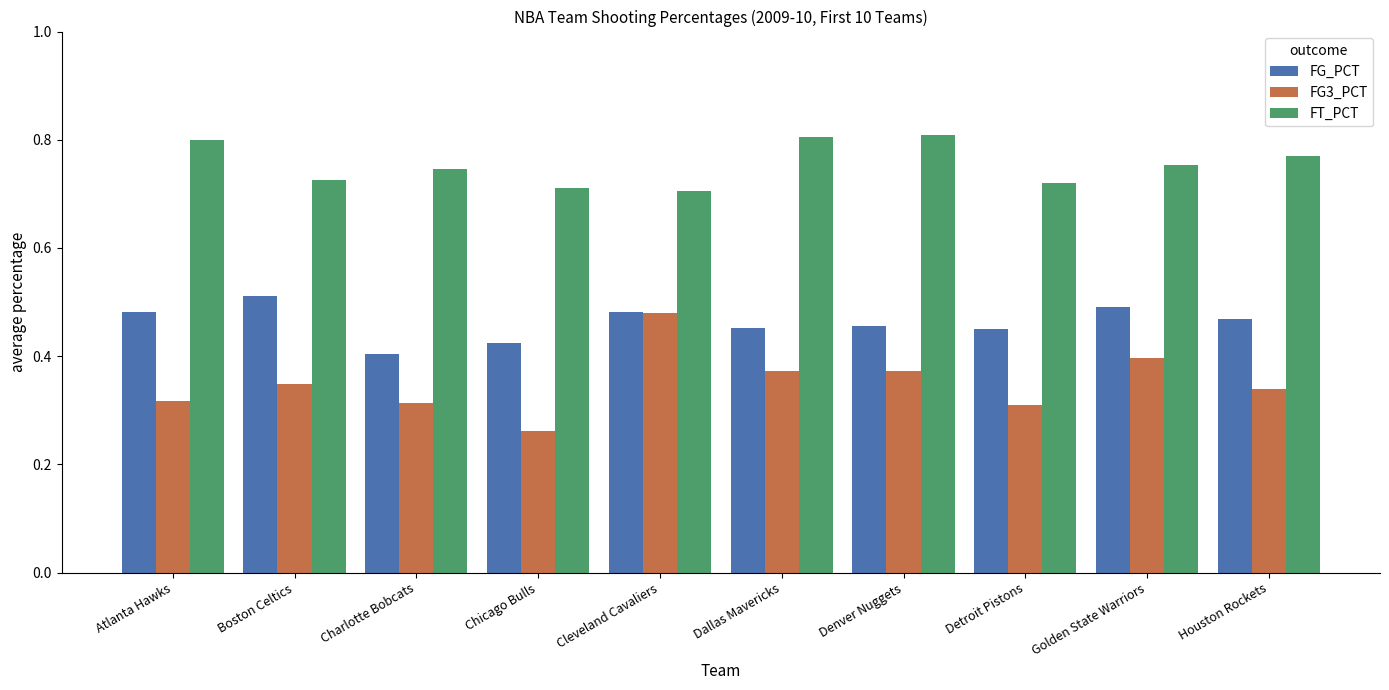

At which label is FG3_PCT closest to 0?

Chicago Bulls